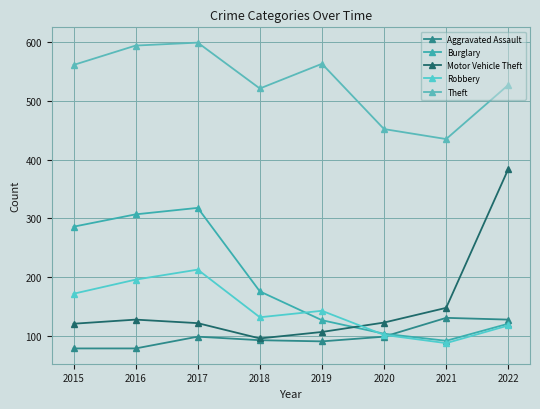

Which series has the largest range (max minus min)?

Motor Vehicle Theft